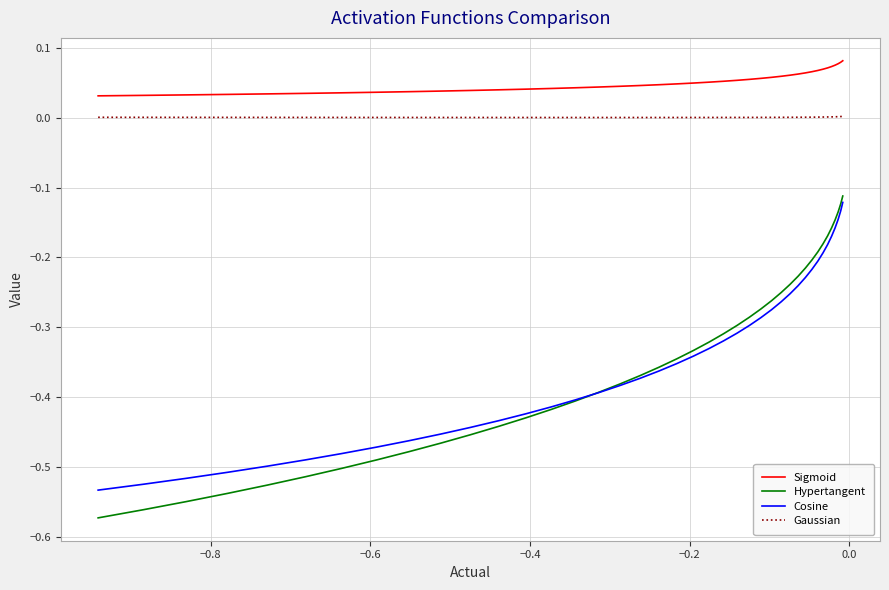

Which series has the largest total across all categories?

Sigmoid